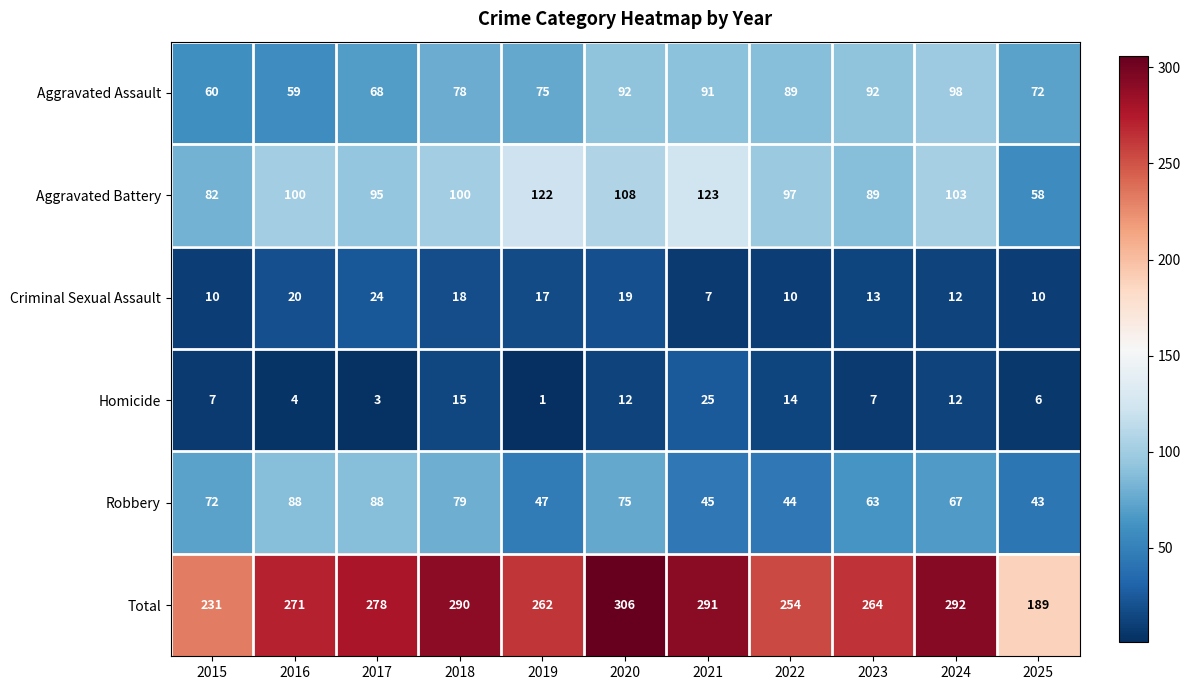

Which label corresponds to the largest value in the chart?

2020